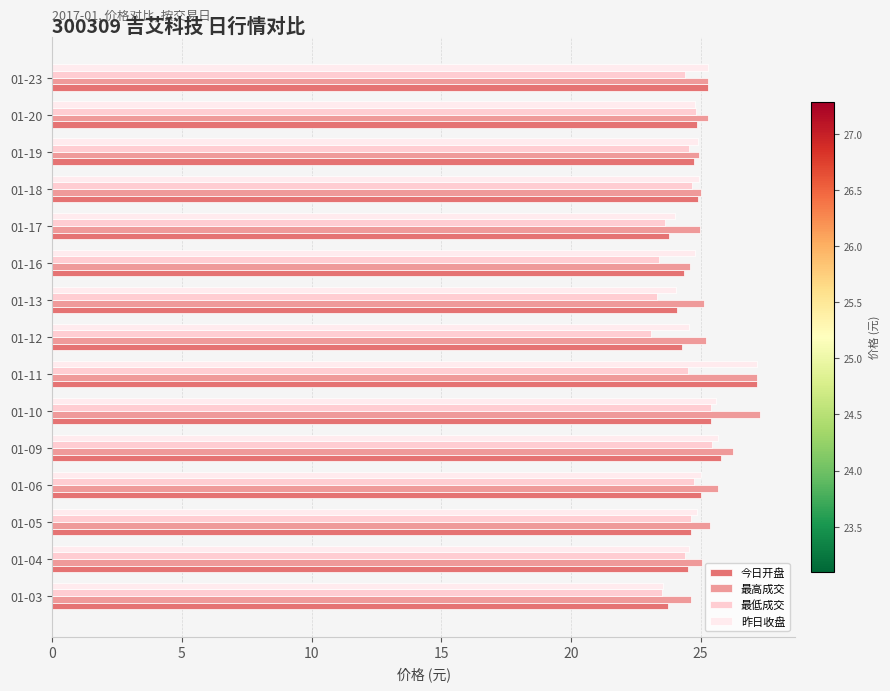

What are all the series names shown in the legend?

今日开盘, 最高成交, 最低成交, 昨日收盘